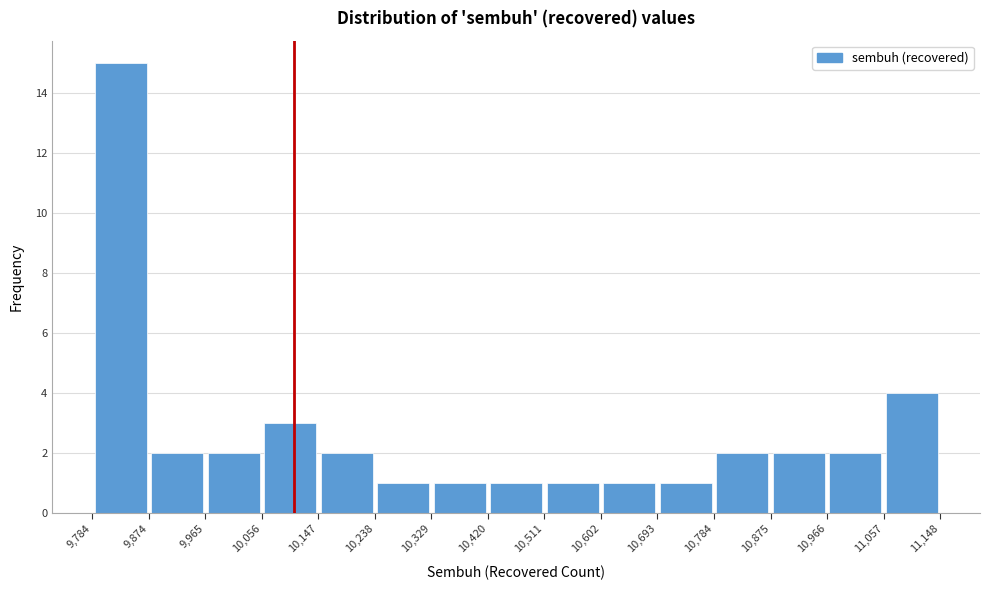

Reading left to right, transcribe this chart: for each bar, give the range it covers on the x-axis and its height. The values are not printed on the chart, so give them approximately, as read against the axis.

9,784 to 9,874: 15
9,874 to 9,965: 2
9,965 to 10,056: 2
10,056 to 10,147: 3
10,147 to 10,238: 2
10,238 to 10,329: 1
10,329 to 10,420: 1
10,420 to 10,511: 1
10,511 to 10,602: 1
10,602 to 10,693: 1
10,693 to 10,784: 1
10,784 to 10,875: 2
10,875 to 10,966: 2
10,966 to 11,057: 2
11,057 to 11,148: 4